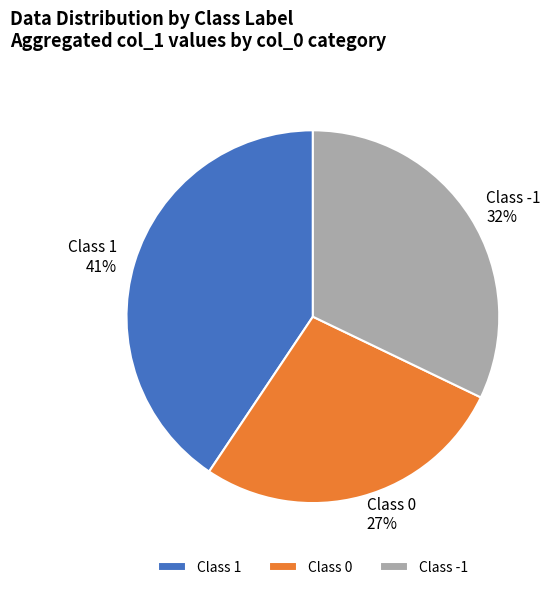

Between Class -1 32% and Class 1 41%, which is larger?

Class 1 41%